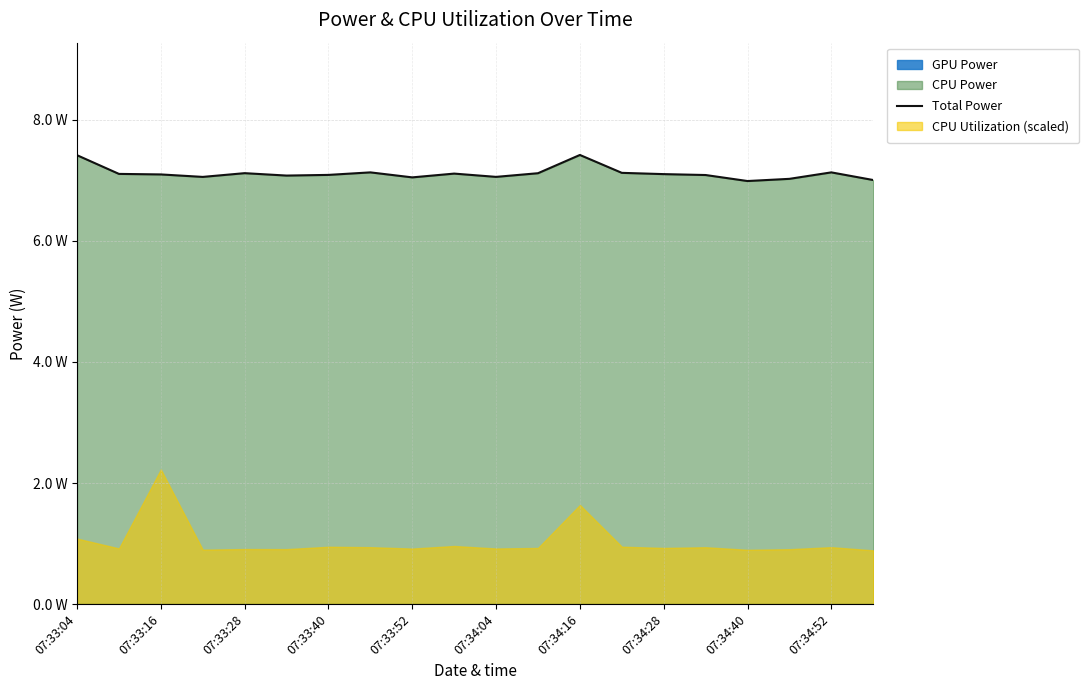

What is the maximum value shown in the chart?

7.4